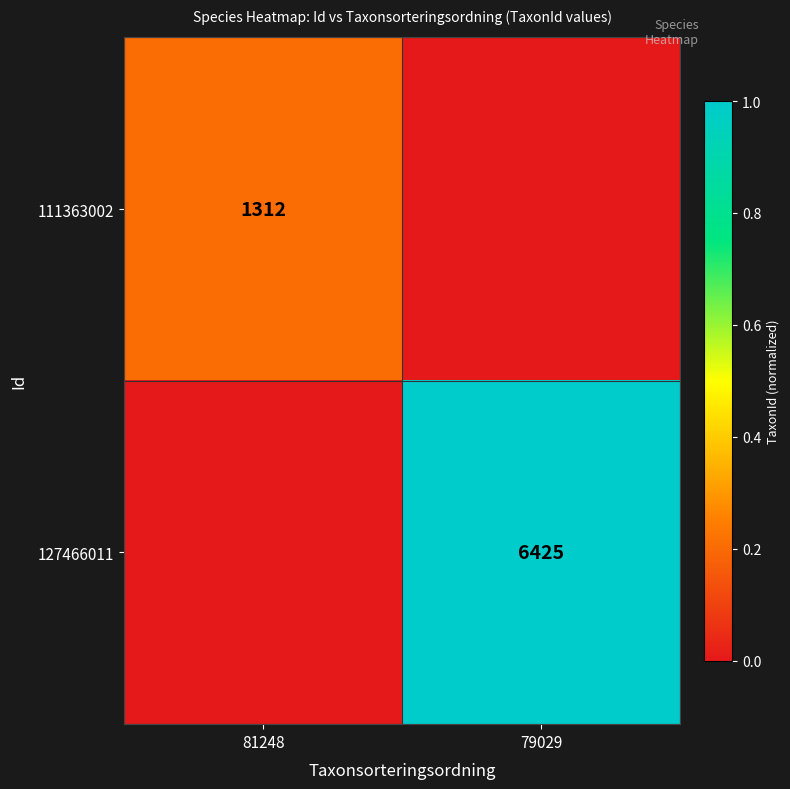

True or false: 127466011 has a value of 11420 at 79029.

False